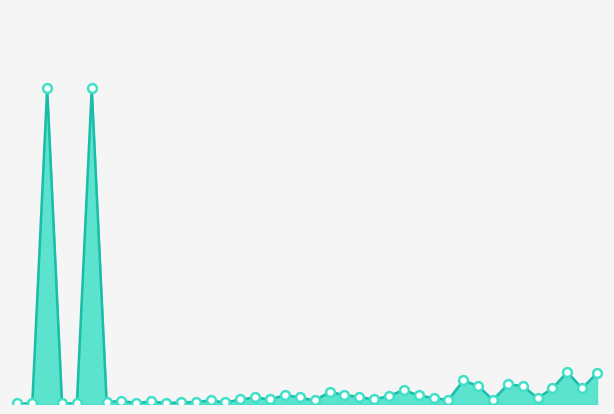

Is this an area chart (filled region under the line)?

Yes